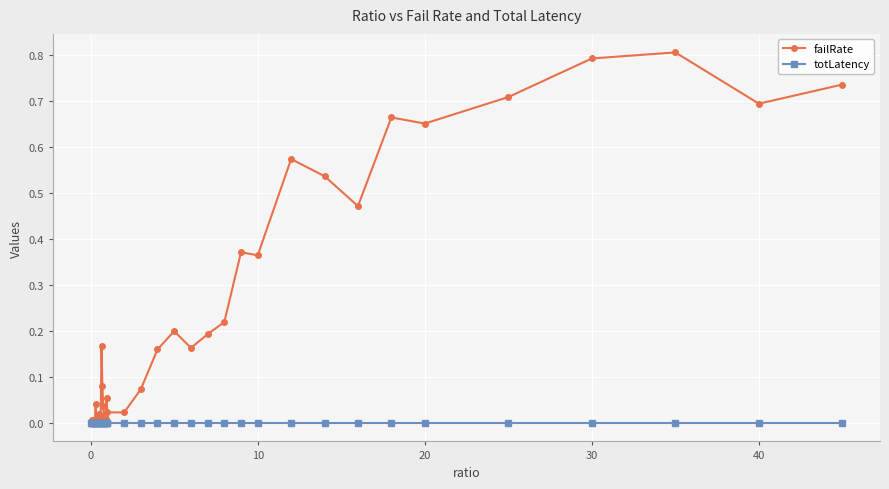

What is the sum of all failRate values?

8.9